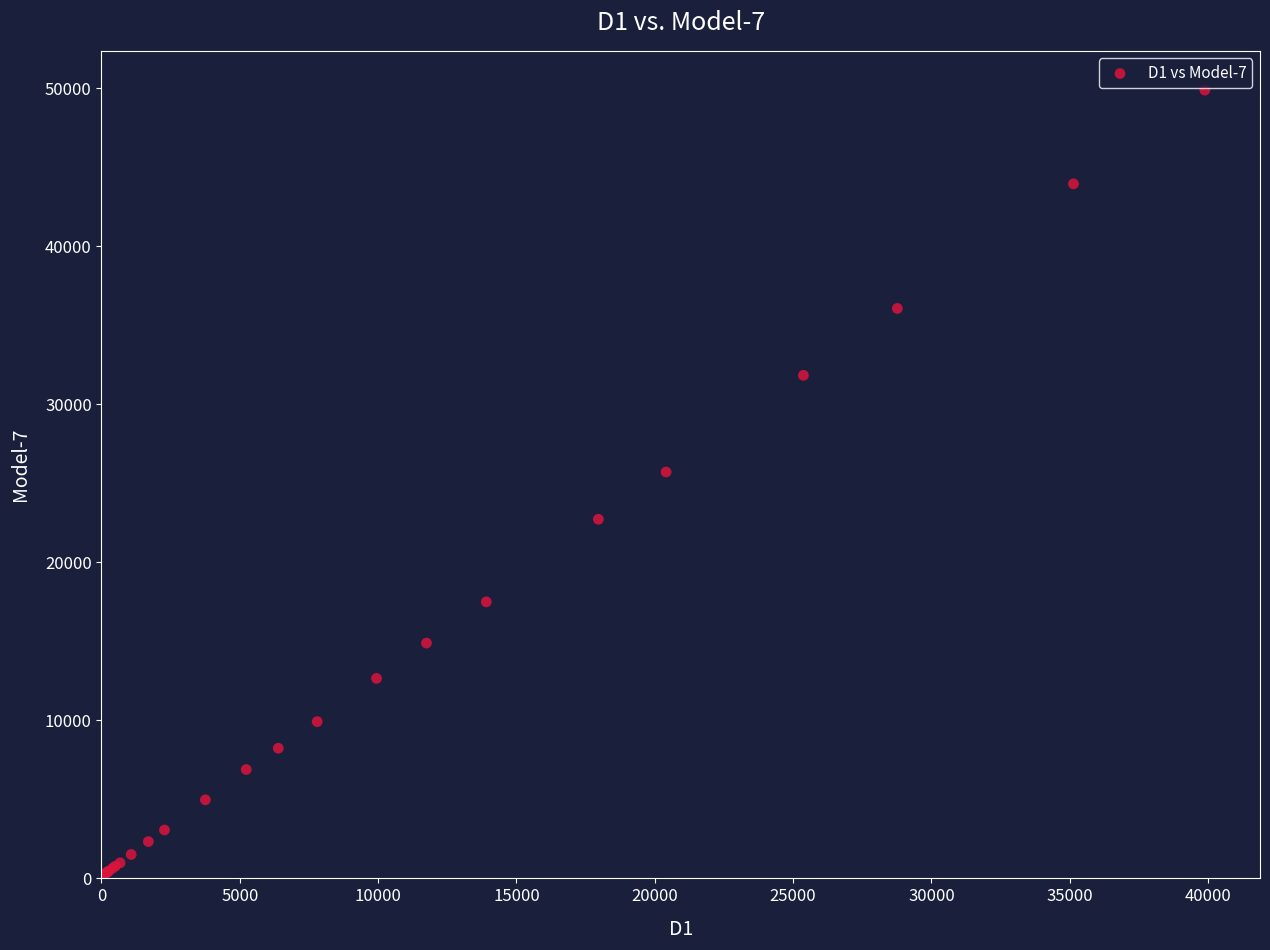

What Y value in the scatter plot is closest to 25013?

25722.0